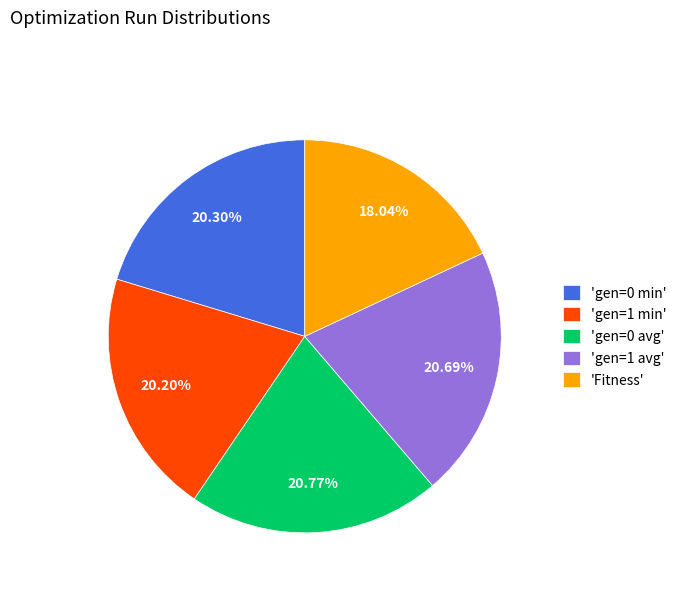

Is the sum of 'gen=0 min' and 'gen=0 avg' greater than half?

No